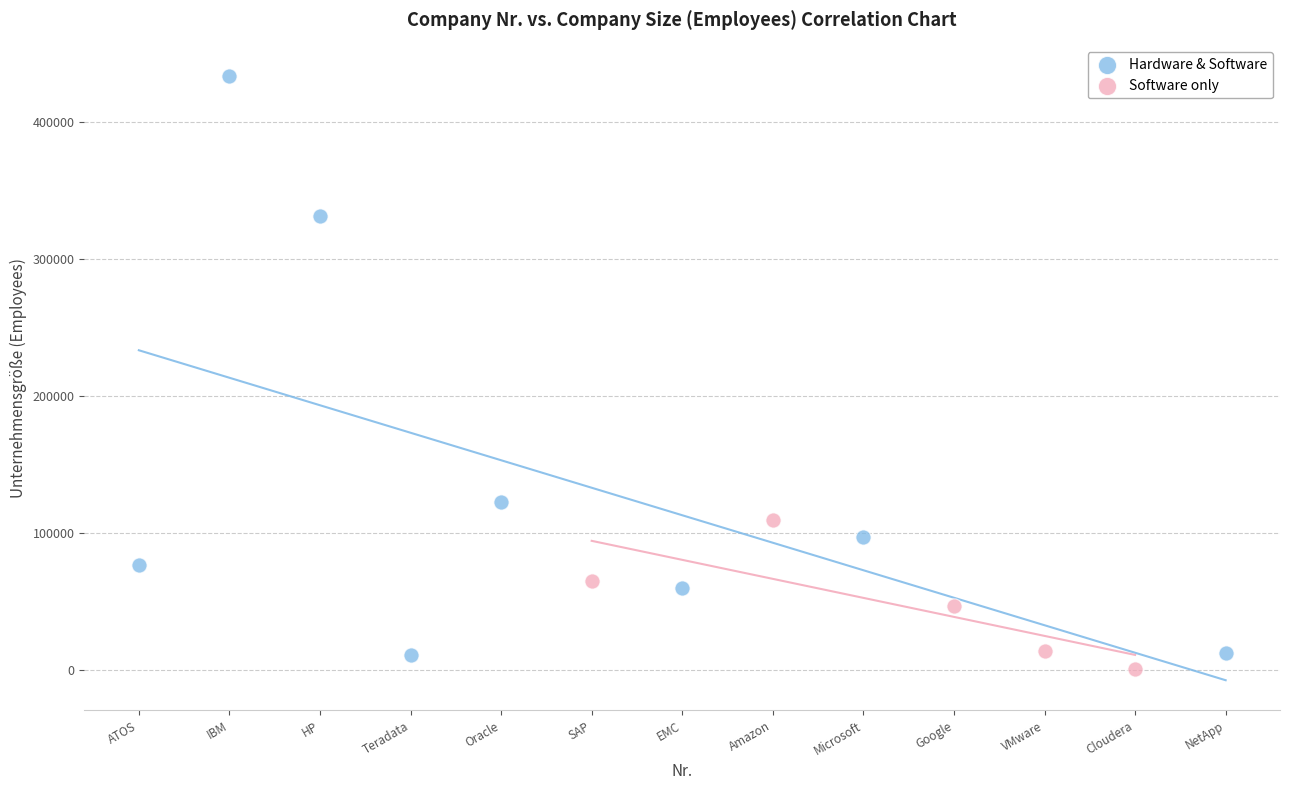

Which series contains the lowest Y value?

Software only